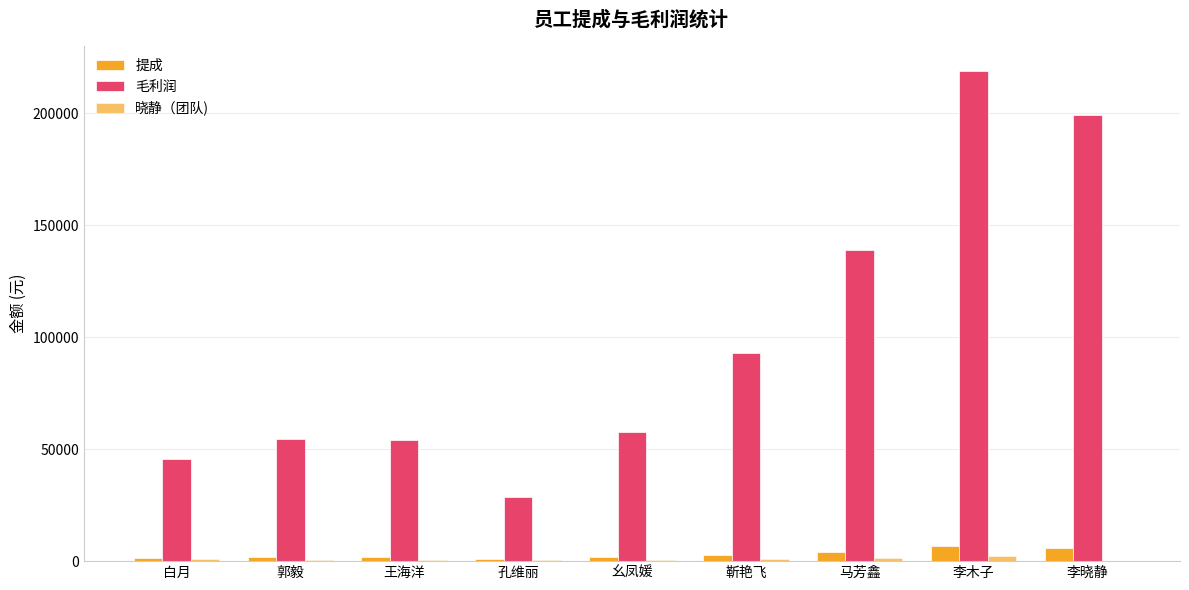

Which label corresponds to the smallest value in the chart?

李晓静